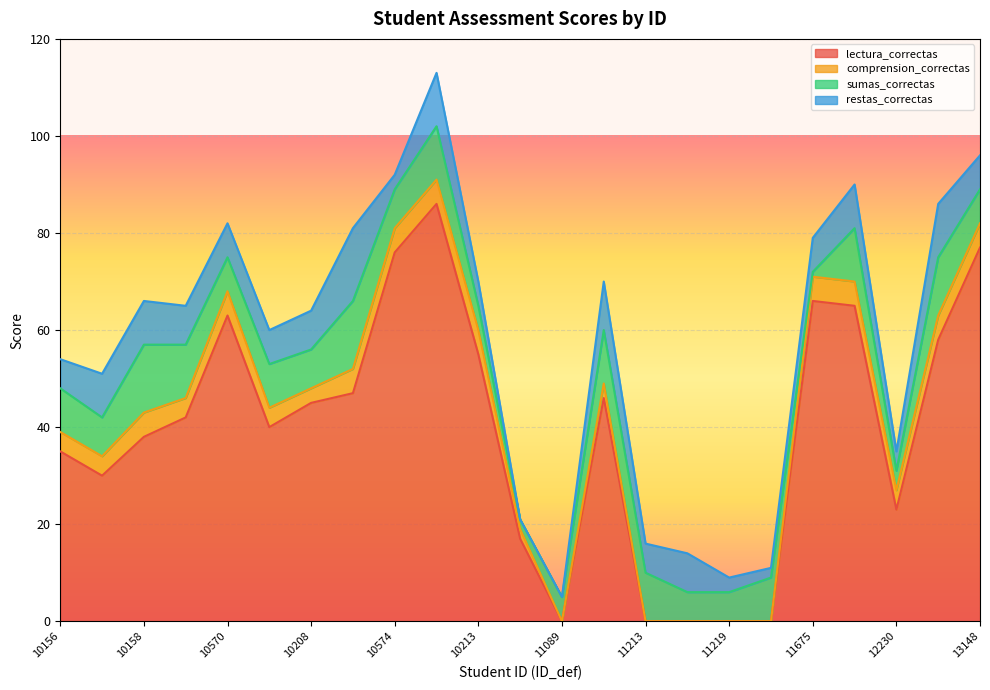

Reading left to right, transcribe all the data shown in this chart.

lectura_correctas: 35	30	38	42	63	40	45	47	76	86	55	17	0	46	0	0	0	0	66	65	23	58	77
comprension_correctas: 4	4	5	4	5	4	3	5	5	5	5	2	0	3	0	0	0	0	5	5	4	5	5
sumas_correctas: 9	8	14	11	7	9	8	14	8	11	5	2	5	11	10	6	6	9	1	11	4	12	7
restas_correctas: 6	9	9	8	7	7	8	15	3	11	5	0	0	10	6	8	3	2	7	9	4	11	7